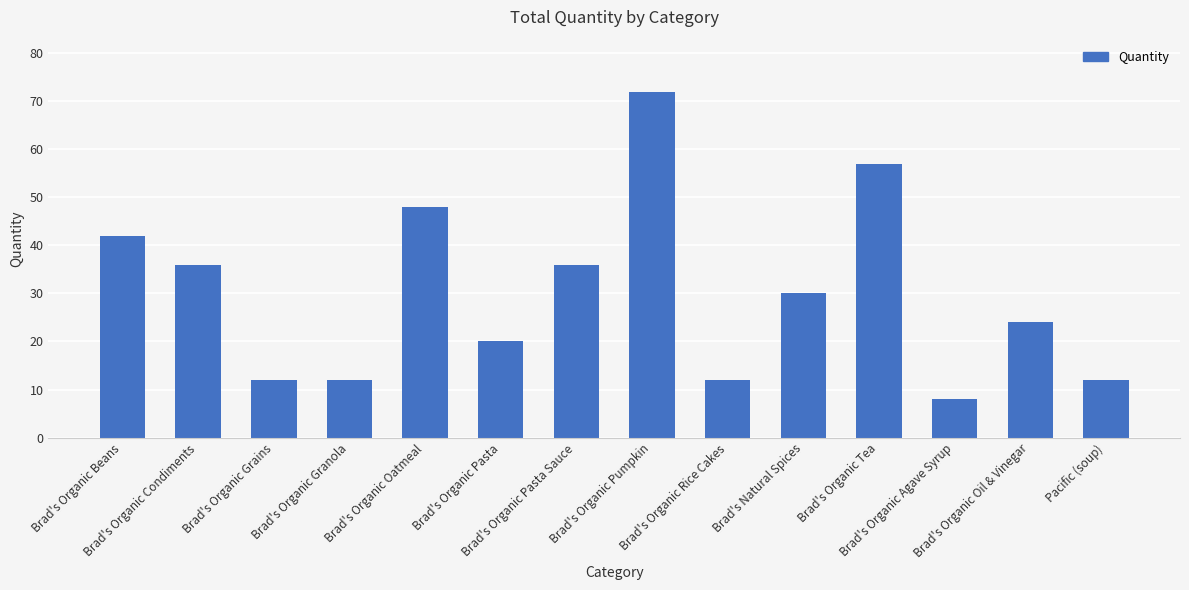

What is the value of the 9th bar from the left?

12